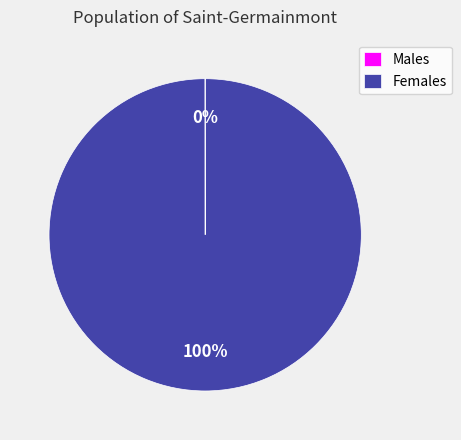

What is the largest slice in the pie chart?

Females